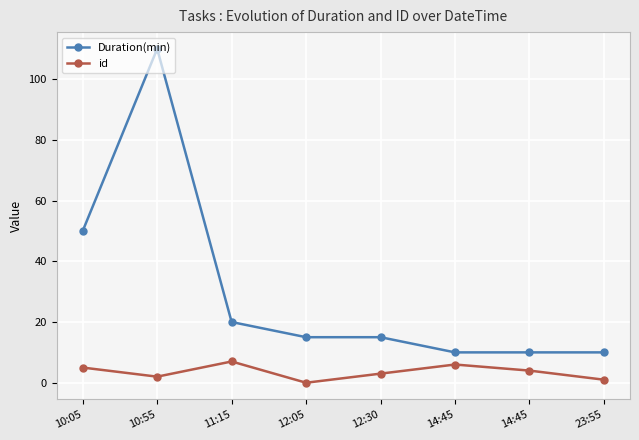

Is it true that id equals 9 at 14:45?

False